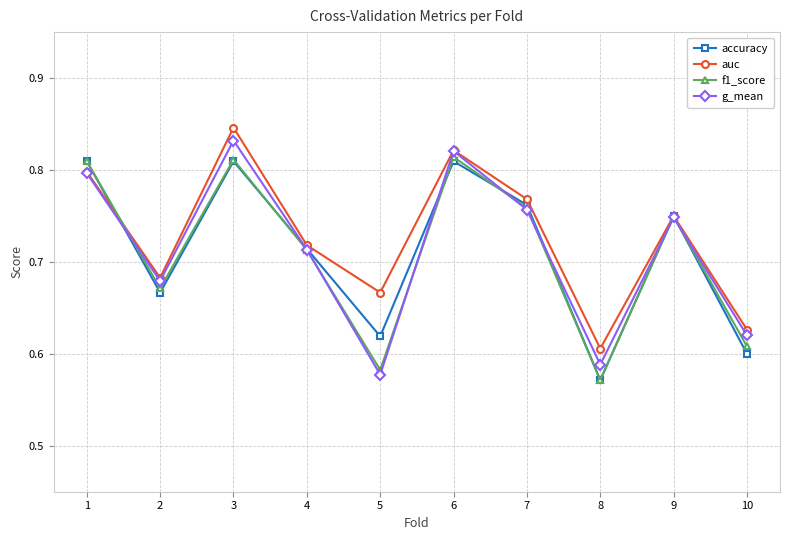

What is the difference between the maximum and minimum values in the g_mean series?

0.3